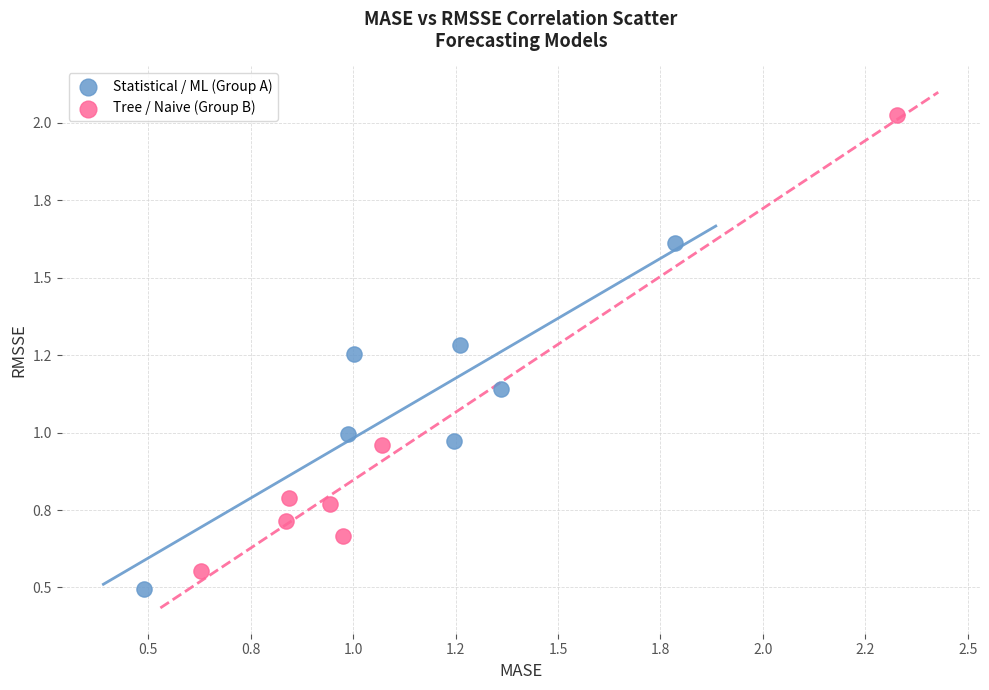

What are all the series names shown in the legend?

Statistical / ML (Group A), Tree / Naive (Group B)